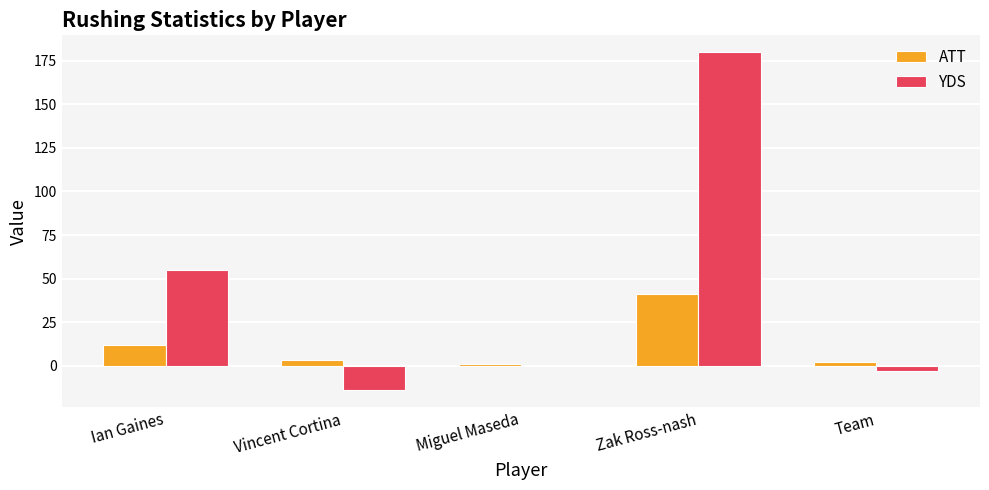

At which category is the sum across all series the highest?

Zak Ross-nash